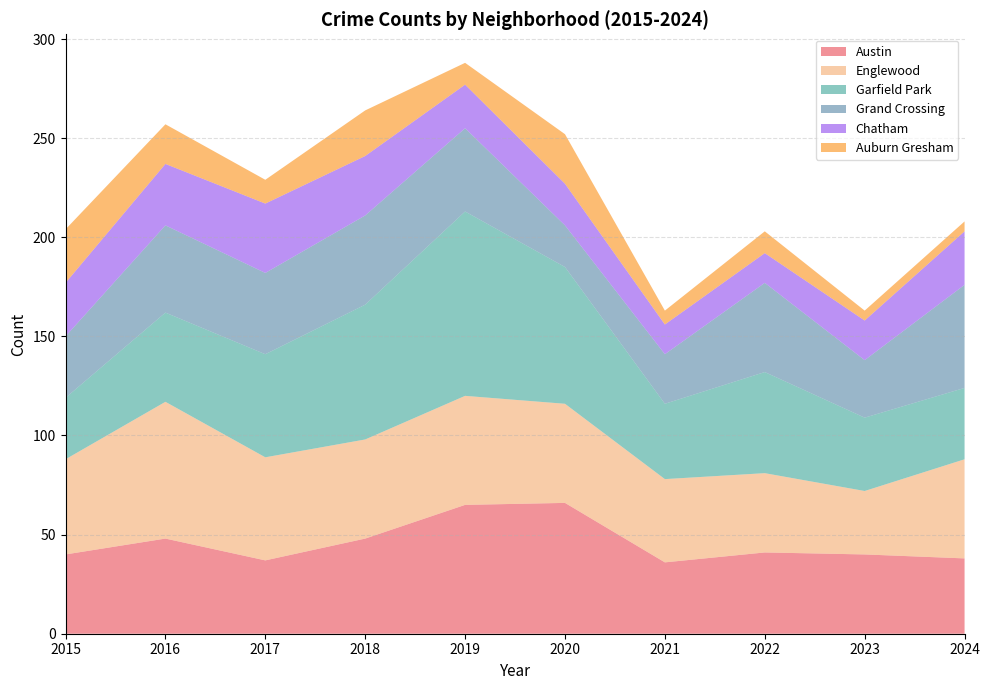

Reading left to right, extract all data points from this chart.

Austin: 2015=40	2016=48	2017=37	2018=48	2019=65	2020=66	2021=36	2022=41	2023=40	2024=38
Englewood: 2015=48	2016=69	2017=52	2018=50	2019=55	2020=50	2021=42	2022=40	2023=32	2024=50
Garfield Park: 2015=31	2016=45	2017=52	2018=68	2019=93	2020=69	2021=38	2022=51	2023=37	2024=36
Grand Crossing: 2015=31	2016=44	2017=41	2018=45	2019=42	2020=21	2021=25	2022=45	2023=29	2024=52
Chatham: 2015=27	2016=31	2017=35	2018=30	2019=22	2020=21	2021=15	2022=15	2023=20	2024=27
Auburn Gresham: 2015=27	2016=20	2017=12	2018=23	2019=11	2020=25	2021=7	2022=11	2023=5	2024=5